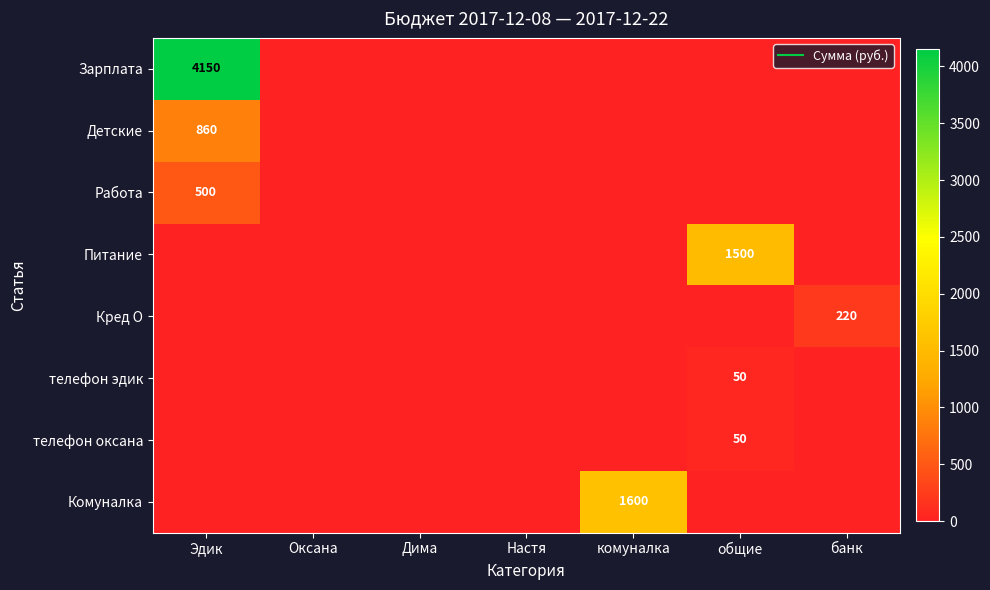

Rank the series by their maximum value, from lowest to highest.

телефон эдик, телефон оксана, Кред О, Работа, Детские, Питание, Комуналка, Зарплата